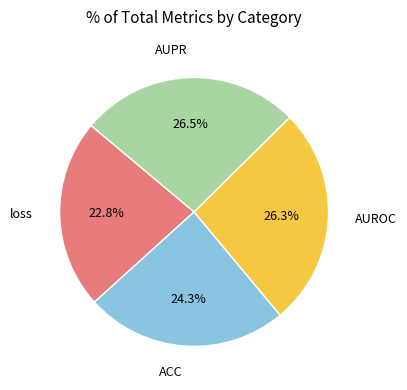

To the nearest percent, what percentage of the pie is ACC?

24%